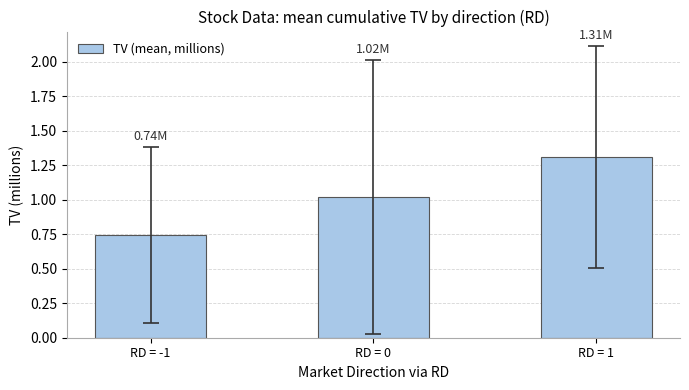

What is the label of the 2nd bar from the left?

RD = 0